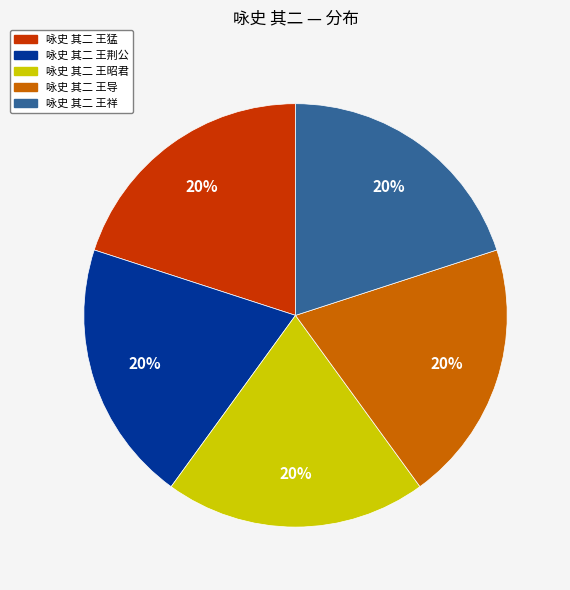

Approximately how many times larger is the value at 咏史 其二 王猛 compared to 咏史 其二 王荆公?

1.0